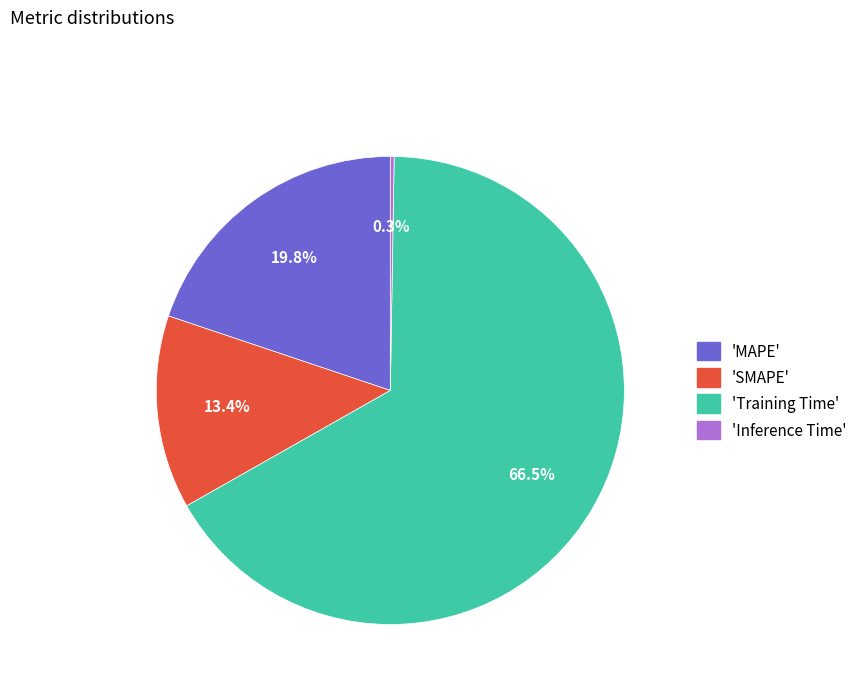

Between 'MAPE' and 'SMAPE', which is larger?

'MAPE'